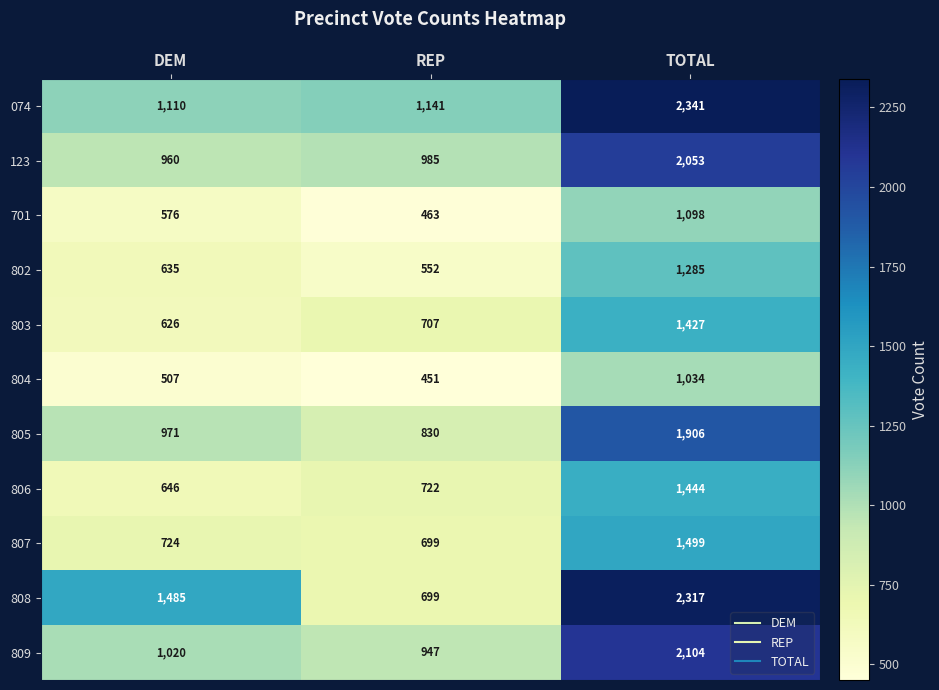

Which series has the widest spread of values?

808